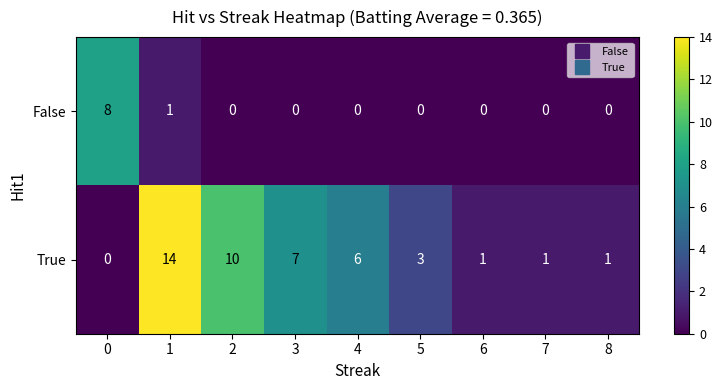

Reading left to right, list all the values displayed in this chart.

False: 0=8	1=1	2=0	3=0	4=0	5=0	6=0	7=0	8=0
True: 0=0	1=14	2=10	3=7	4=6	5=3	6=1	7=1	8=1